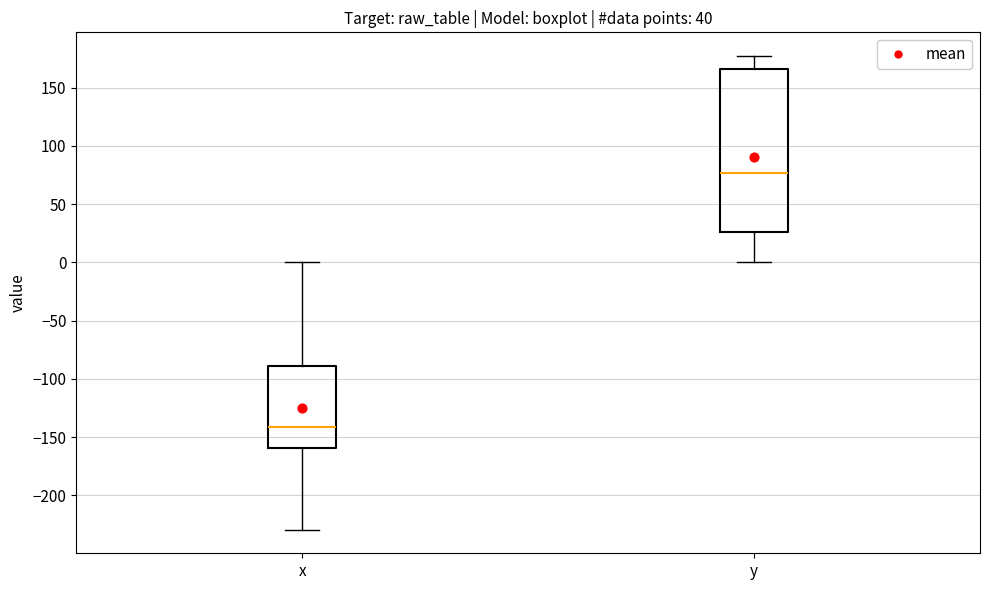

Which box's median line is the highest?

y